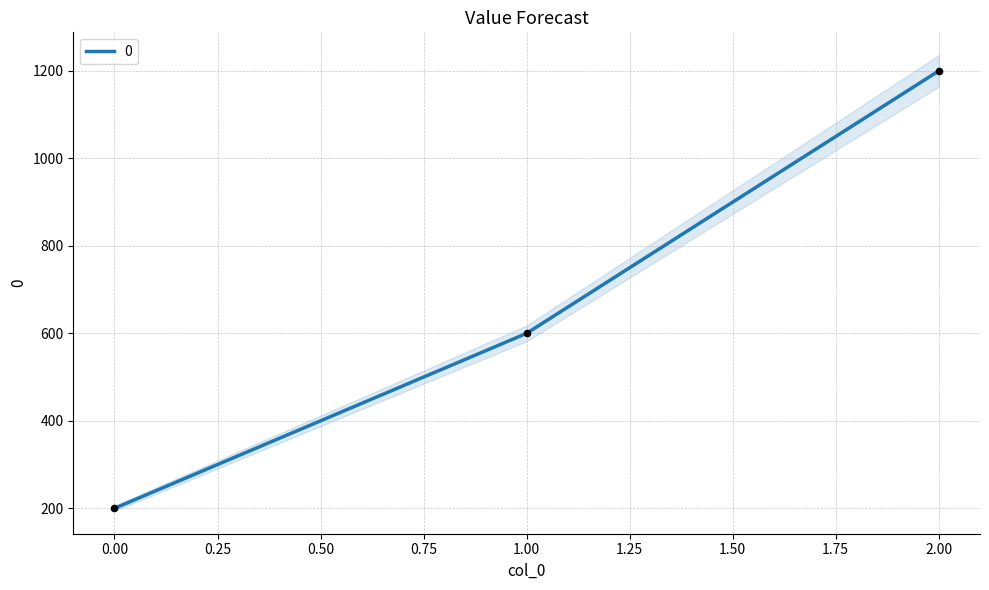

What is the change in value from 1 to 2?

+600